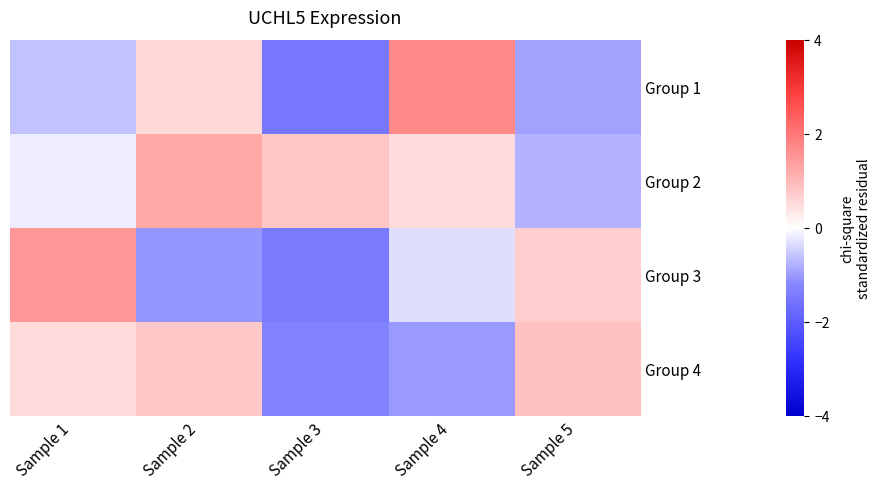

At which category is the sum across all series the highest?

Sample 2